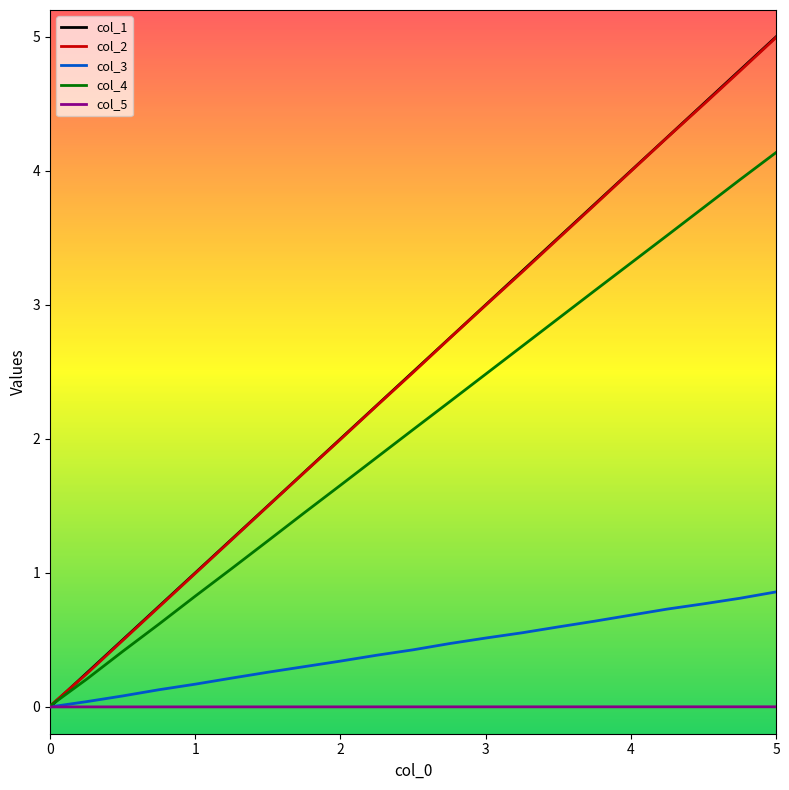

What is the maximum value shown in the chart?

5.0